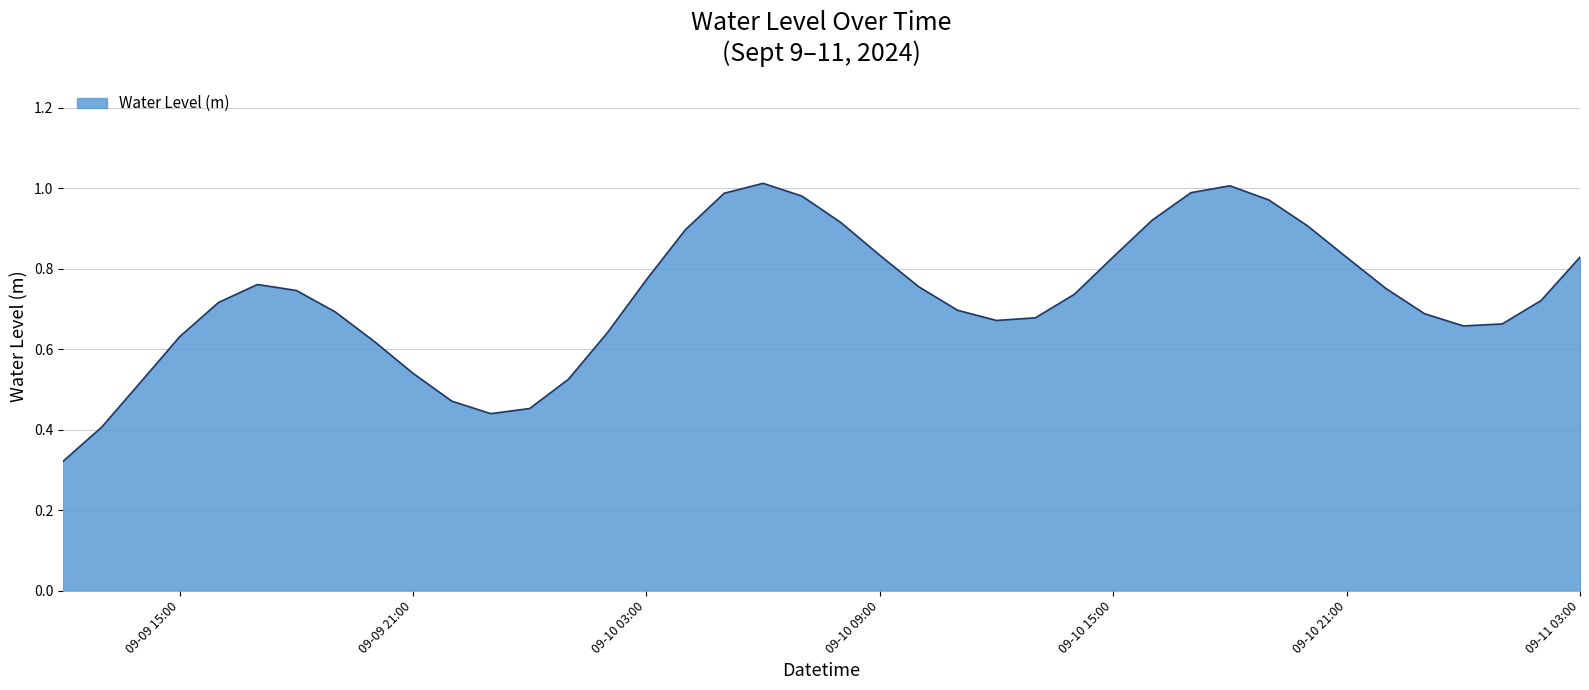

Does the chart have visible grid lines?

Yes